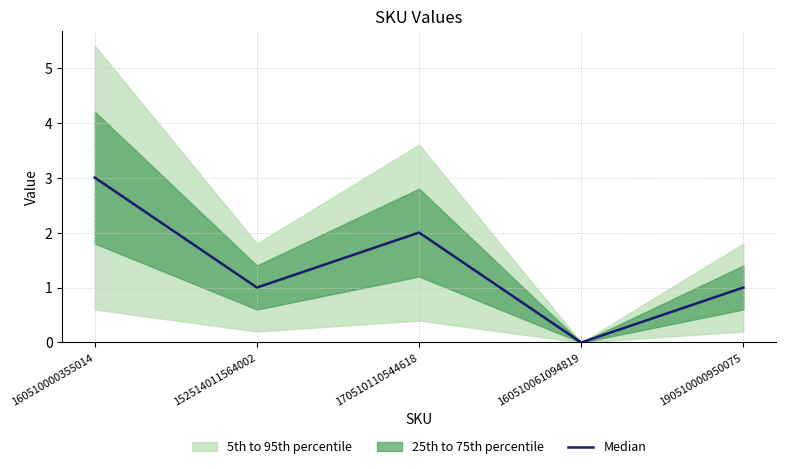

What is the maximum value for Median?

3